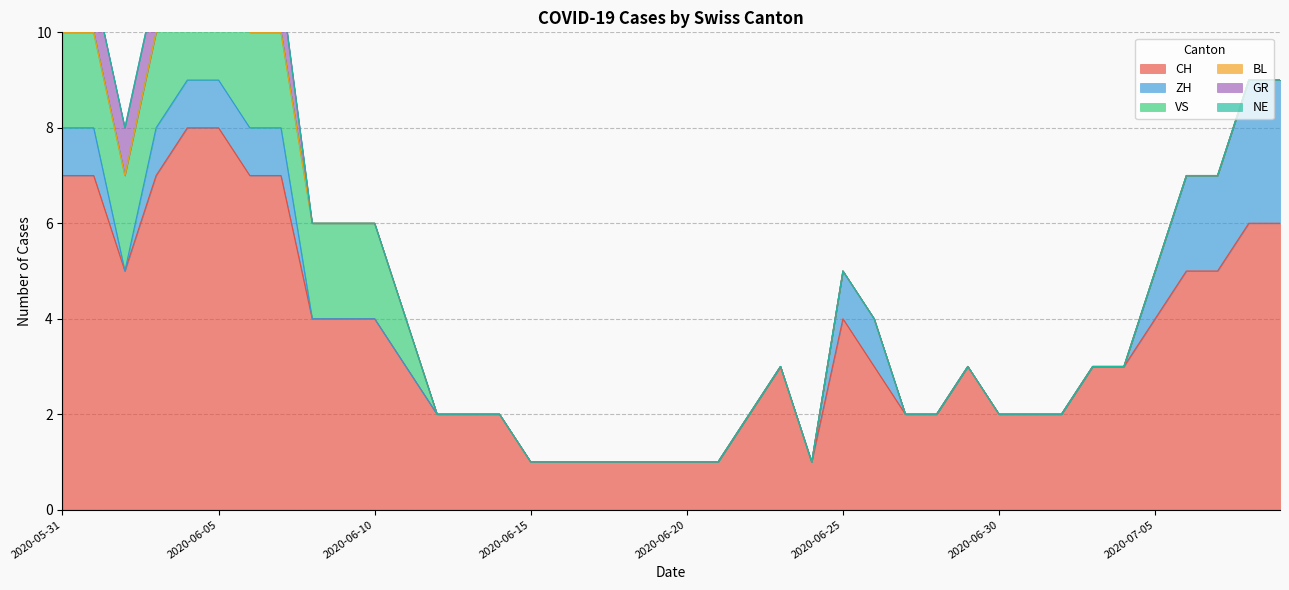

Between 2020-06-04 and 2020-06-24, which series saw the biggest shift?

CH